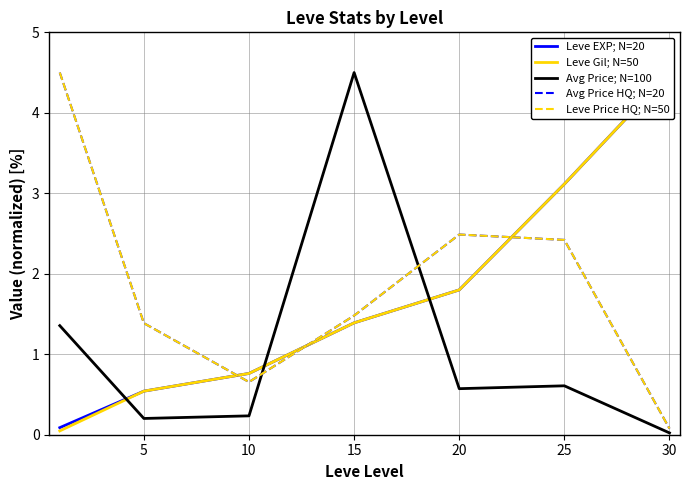

What is the value of the Leve EXP; N=20 point at the 2nd from the left?

0.5